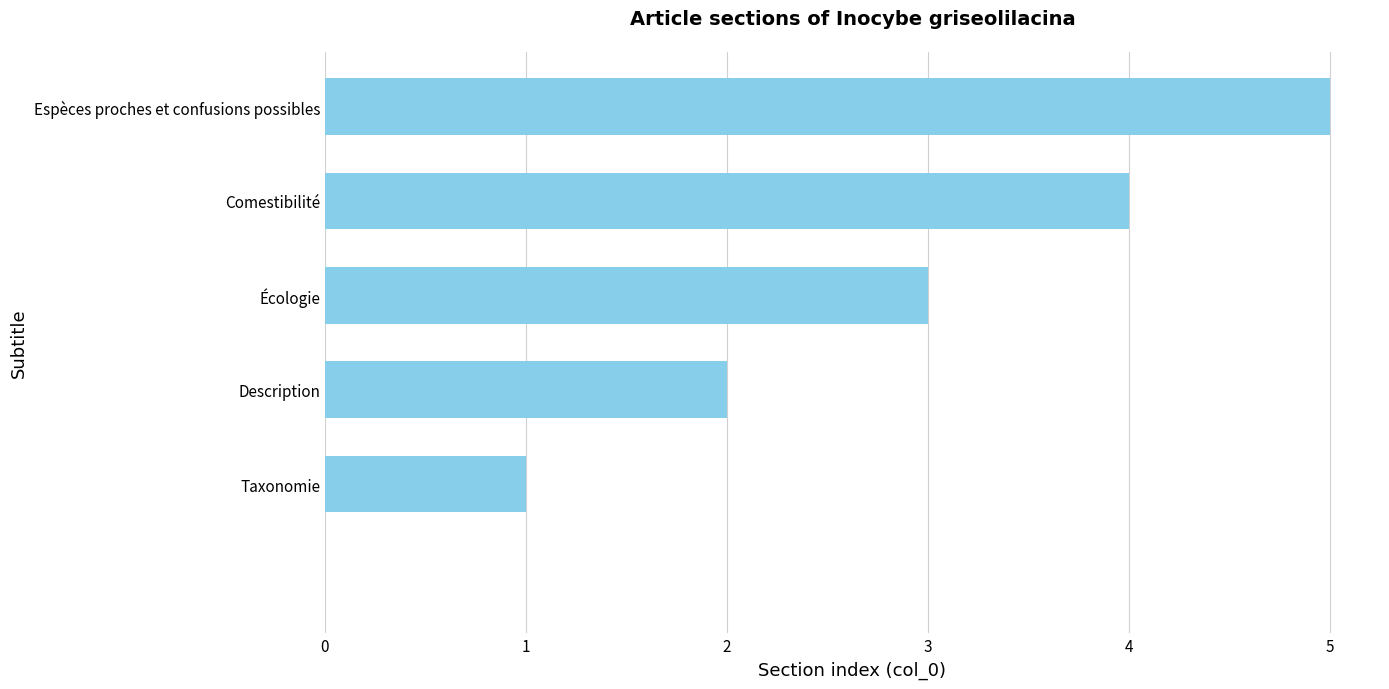

What is the greatest value displayed?

5